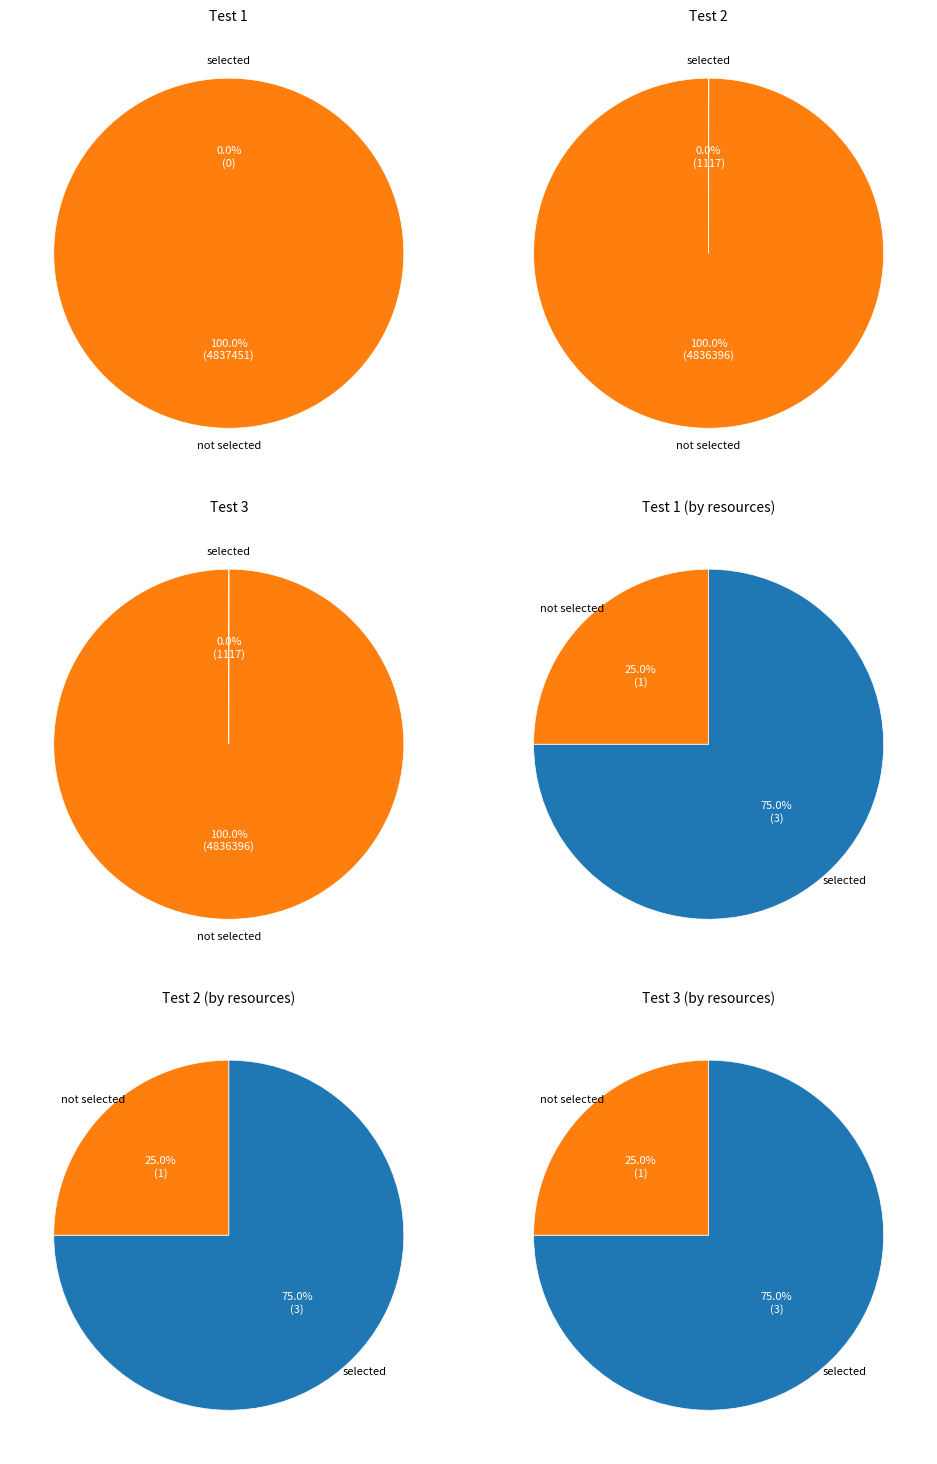

Which has a higher value, 2 or 1?

1